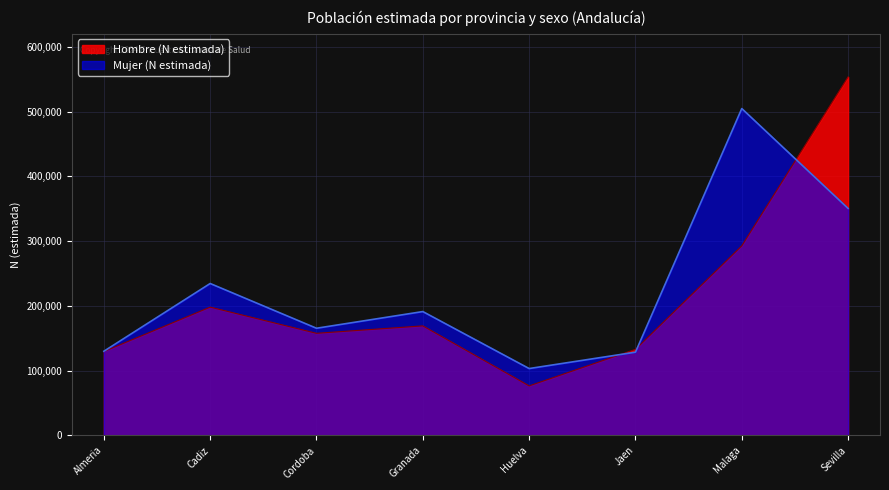

Which has a higher value, Jaen or Malaga?

Malaga